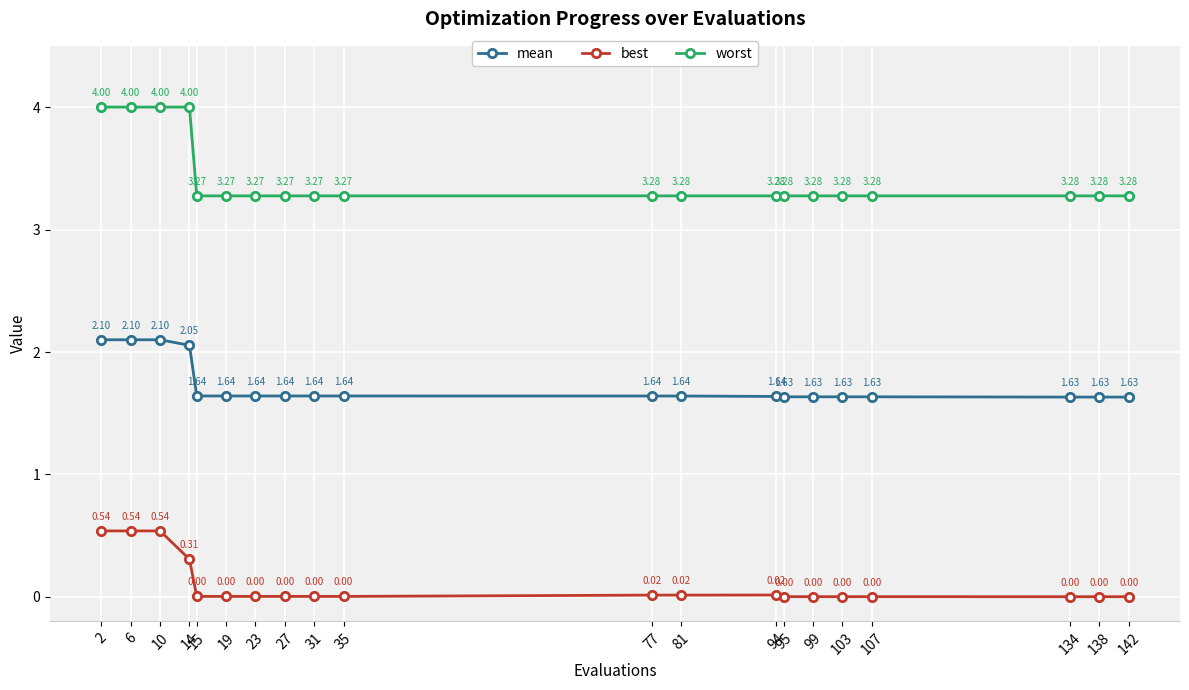

Is the value of mean at 77 greater than the value of best at 95?

Yes